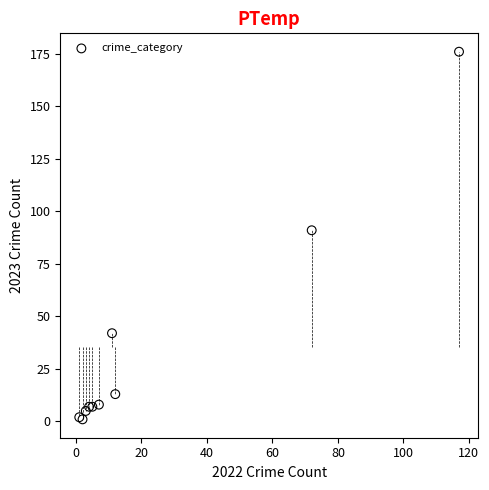

What Y value in the scatter plot is closest to 88?

91